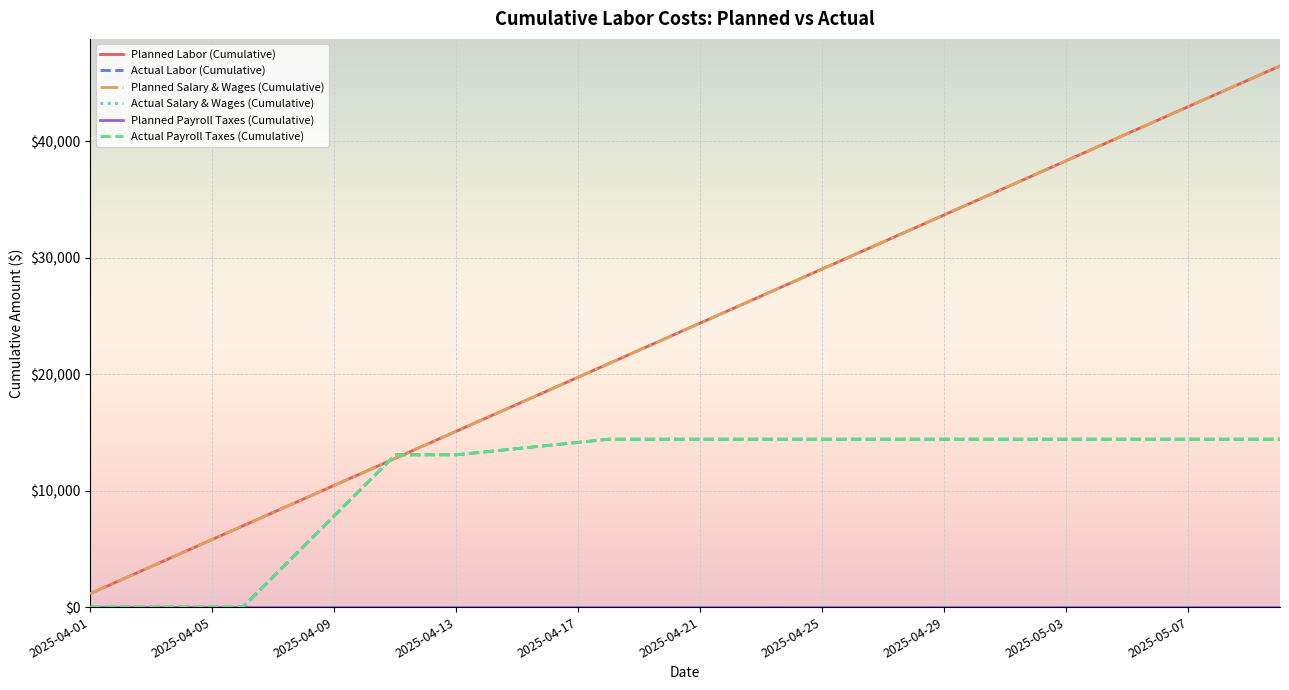

Which series has the widest spread of values?

Planned Labor (Cumulative)